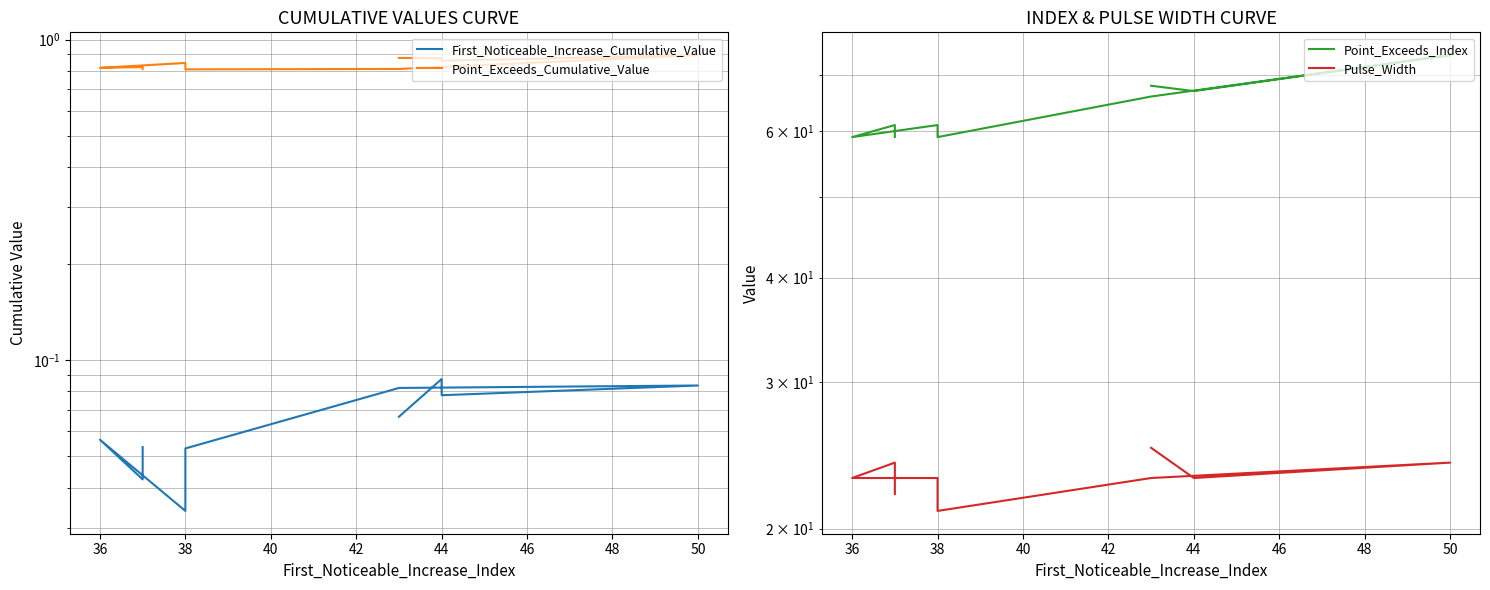

True or false: Pulse_Width and Point_Exceeds_Cumulative_Value intersect in this chart.

False